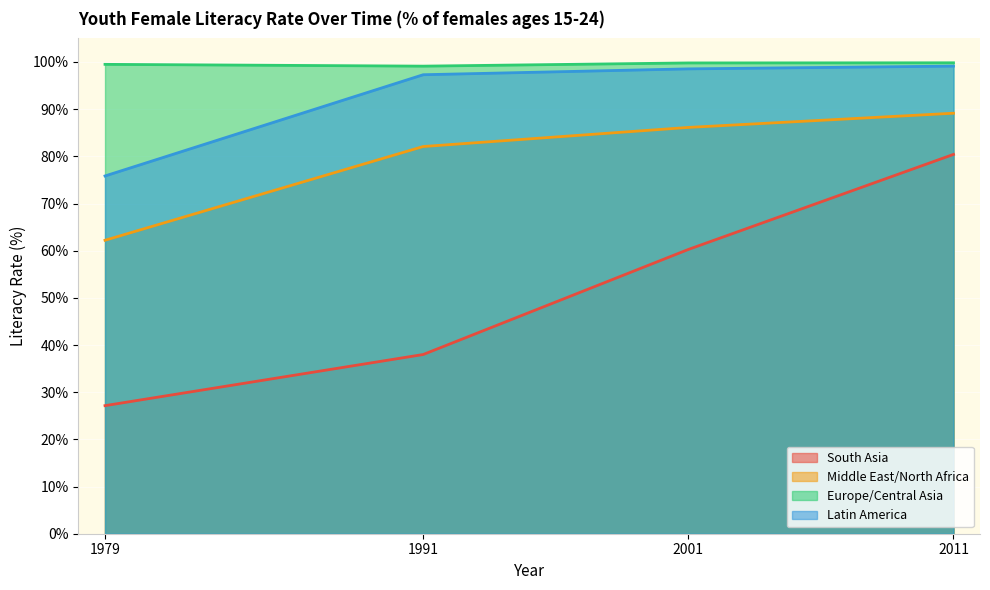

The value of Middle East/North Africa at 1979 is 97.1. True or false?

False